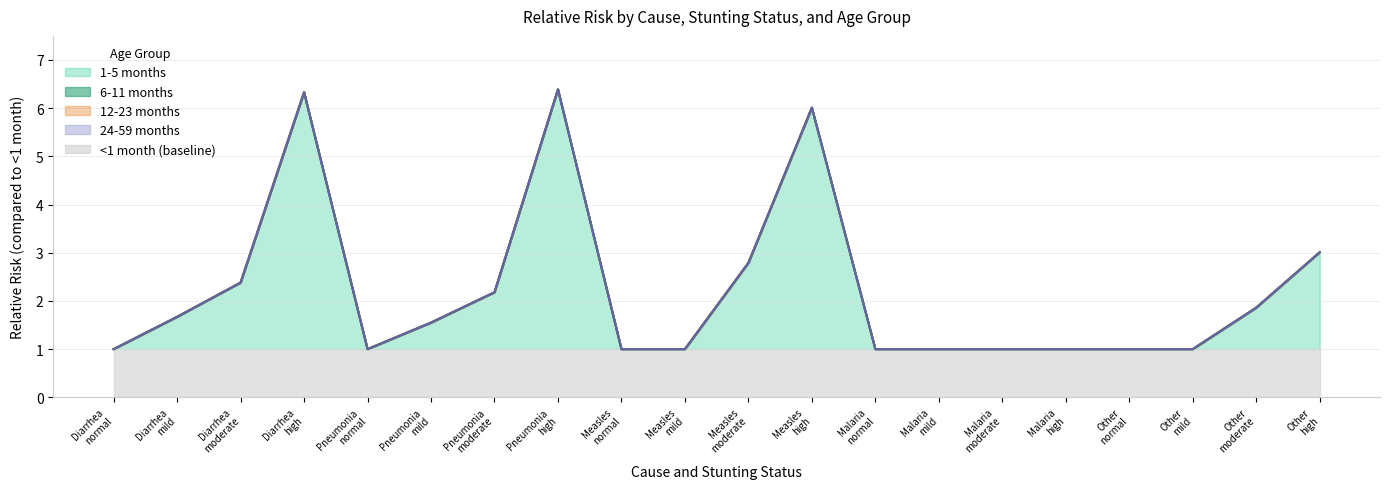

At how many categories does at least one series exceed 3?

4